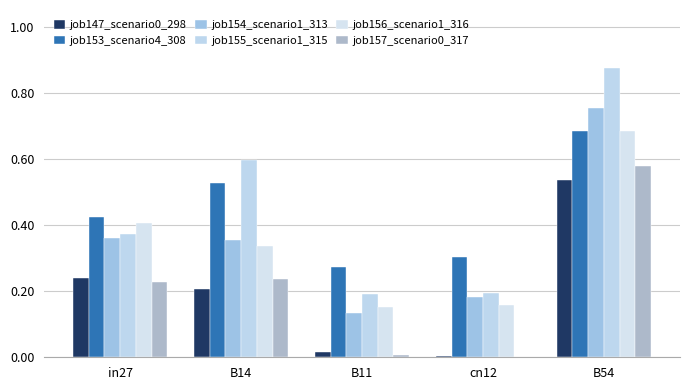

What is the label of the 1st bar from the left?

in27